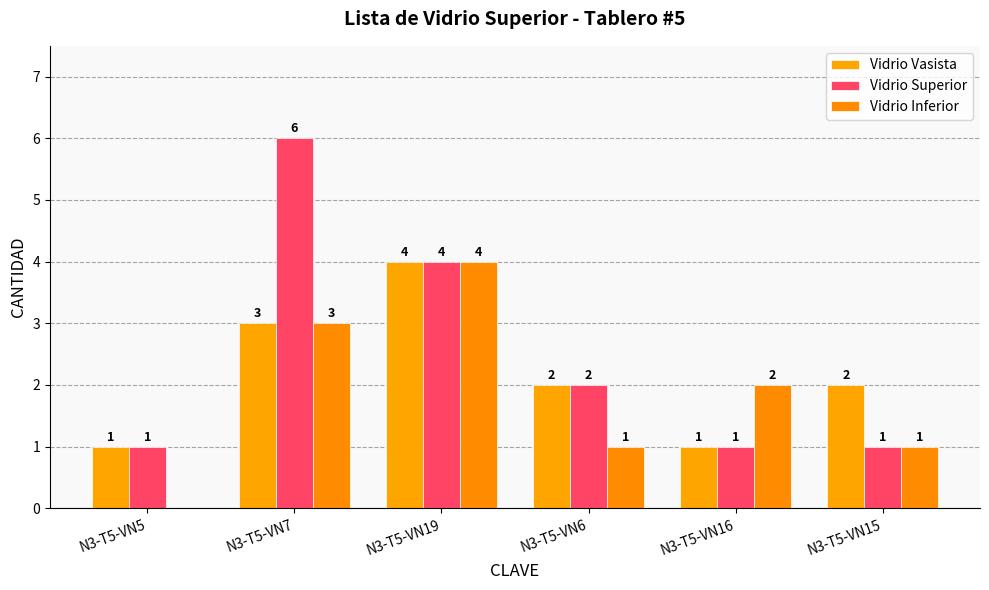

How many categories are shown in the chart?

6